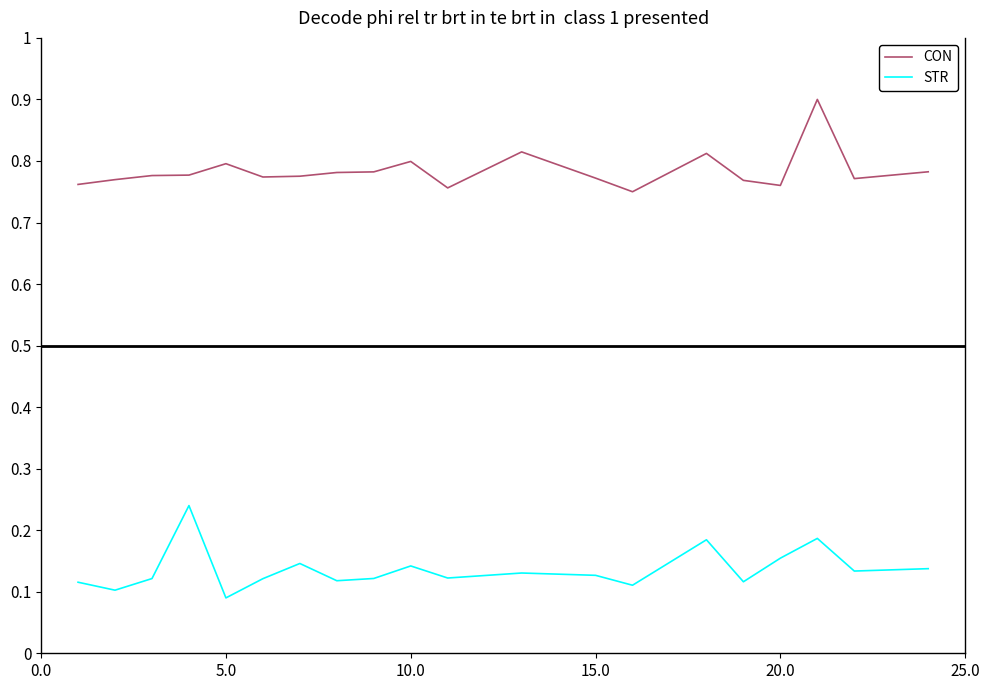

What is the maximum value shown in the chart?

0.9